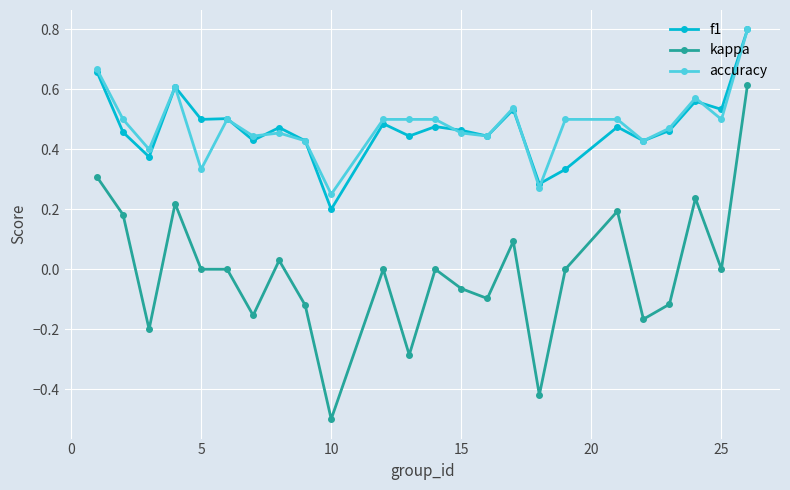

Which series has the largest range (max minus min)?

kappa